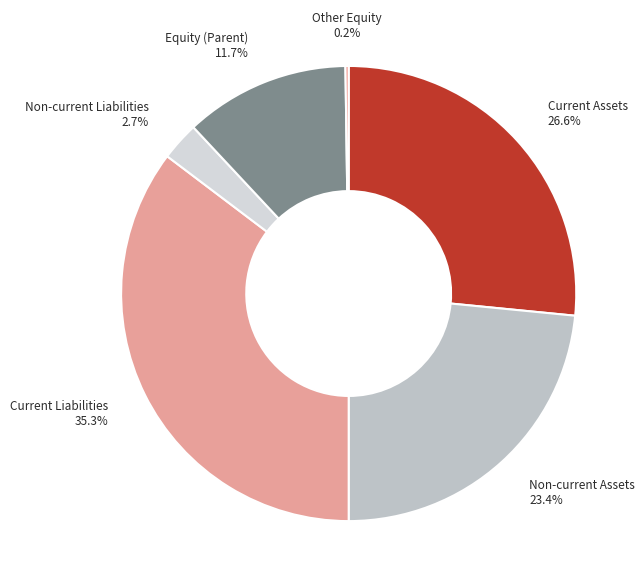

Which category has the biggest portion of the pie?

Current liabilities